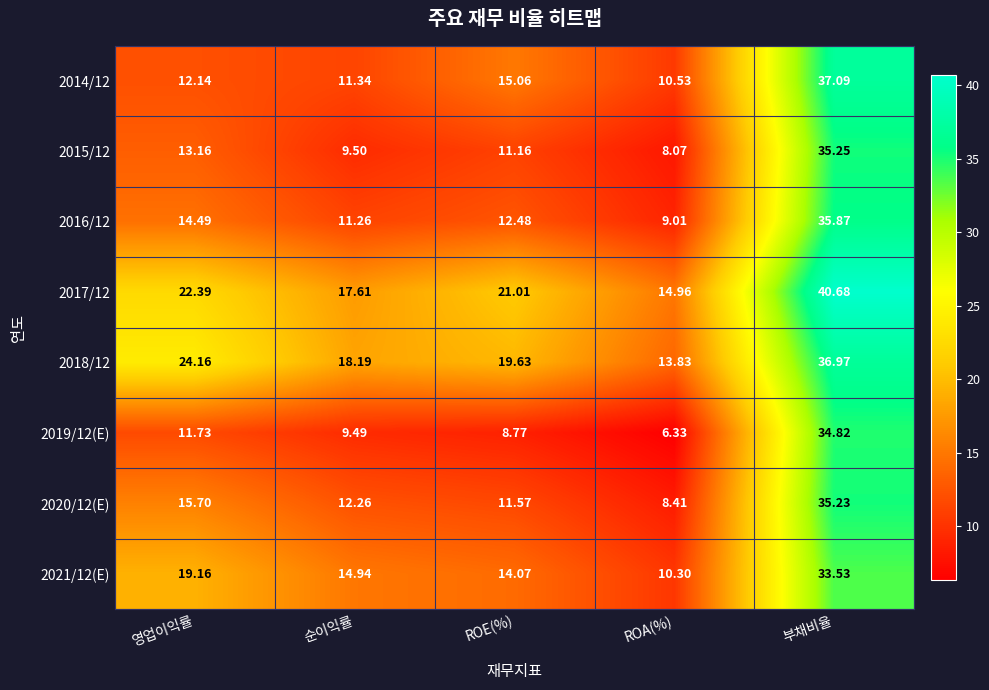

At which category is the sum across all series the highest?

부채비율